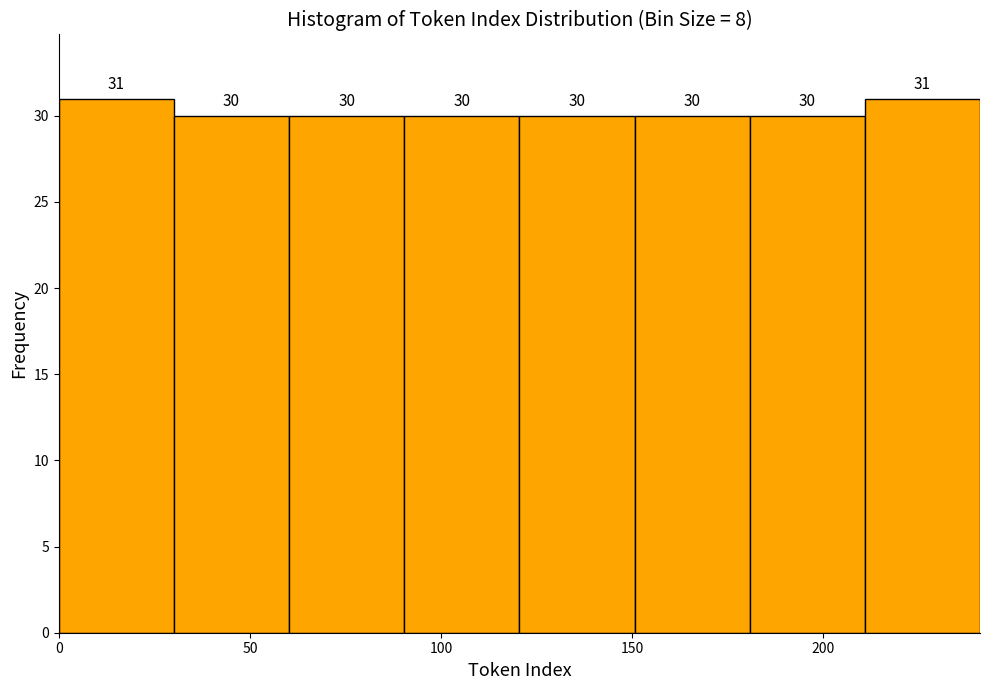

Reading left to right, list every bar in this chart as the range it spans on the x-axis followed by its height. The bar edges are not printed on the chart, so give them approximately, as read against the axis.

0 to 30: 31
30 to 60: 30
60 to 90: 30
90 to 120: 30
120 to 150: 30
150 to 180: 30
180 to 210: 30
210 to 240: 31